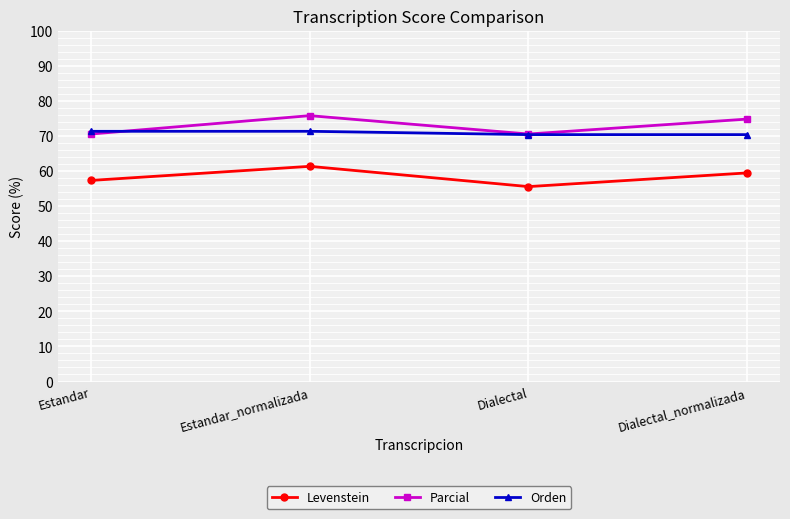

Is it true that Levenstein equals 55.6 at Dialectal?

True